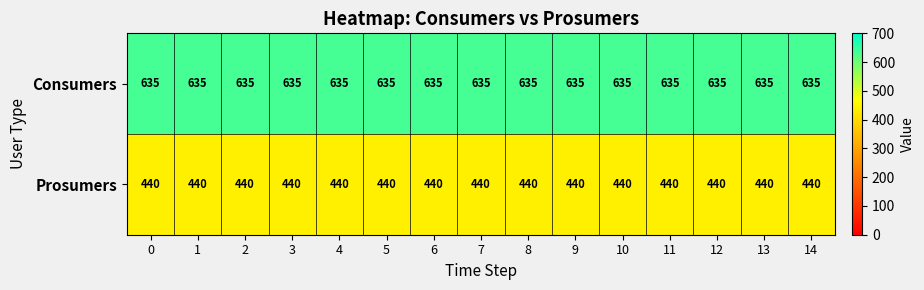

True or false: Consumers has a value of 162 at 9.

False